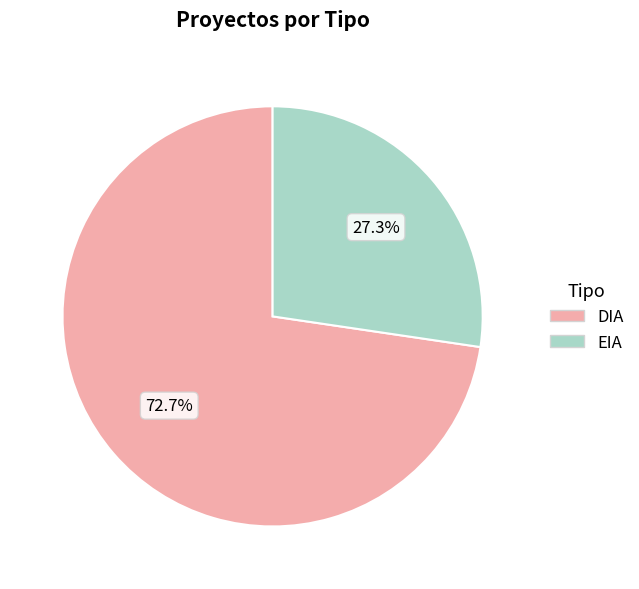

Count the number of slices in the pie.

2